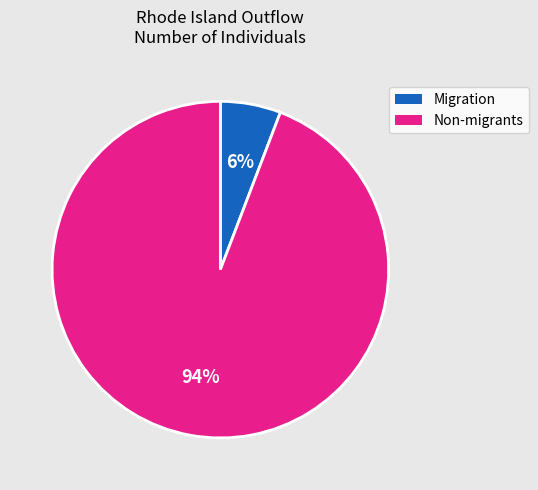

To the nearest percent, what is the difference between the largest and smallest slice percentages?

88%